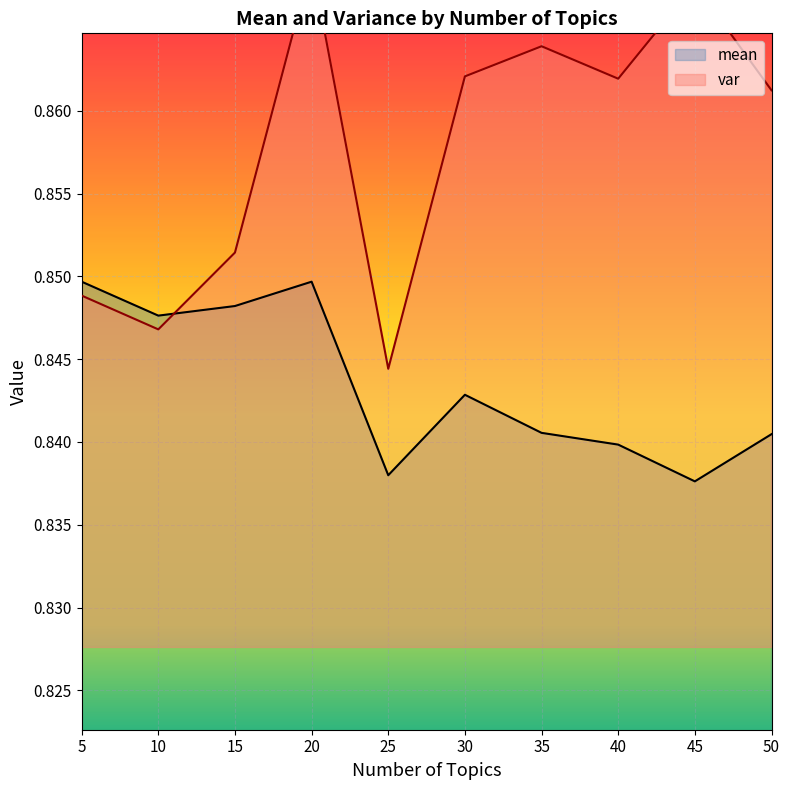

What is the maximum value shown in the chart?

0.9